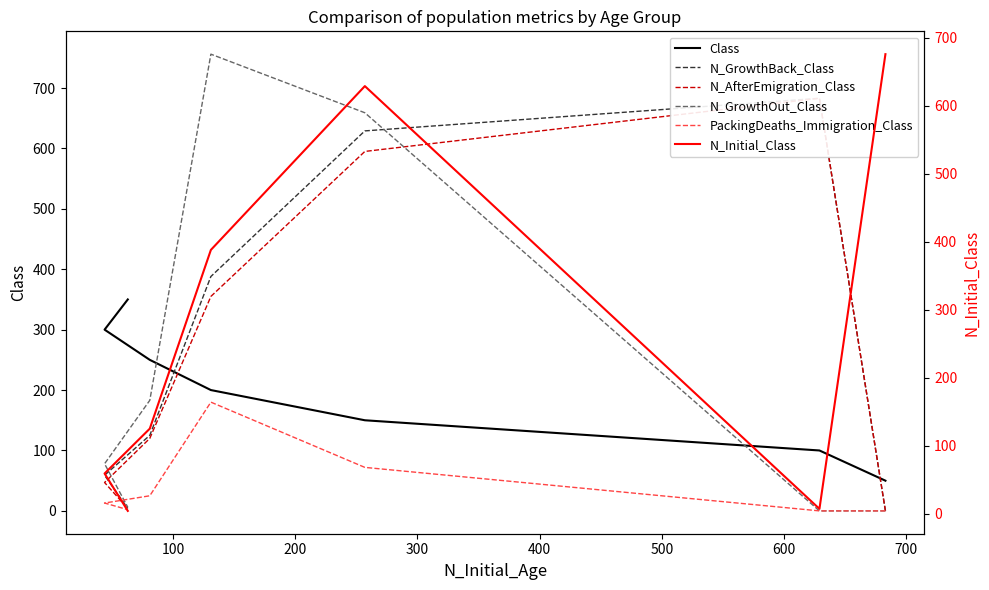

What are all the series names shown in the legend?

Class, N_GrowthBack_Class, N_AfterEmigration_Class, N_GrowthOut_Class, PackingDeaths_Immigration_Class, N_Initial_Class